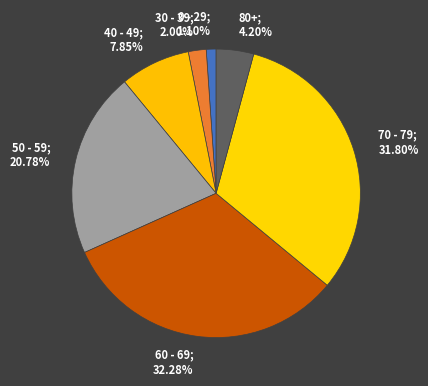

Does any single category account for the majority?

No